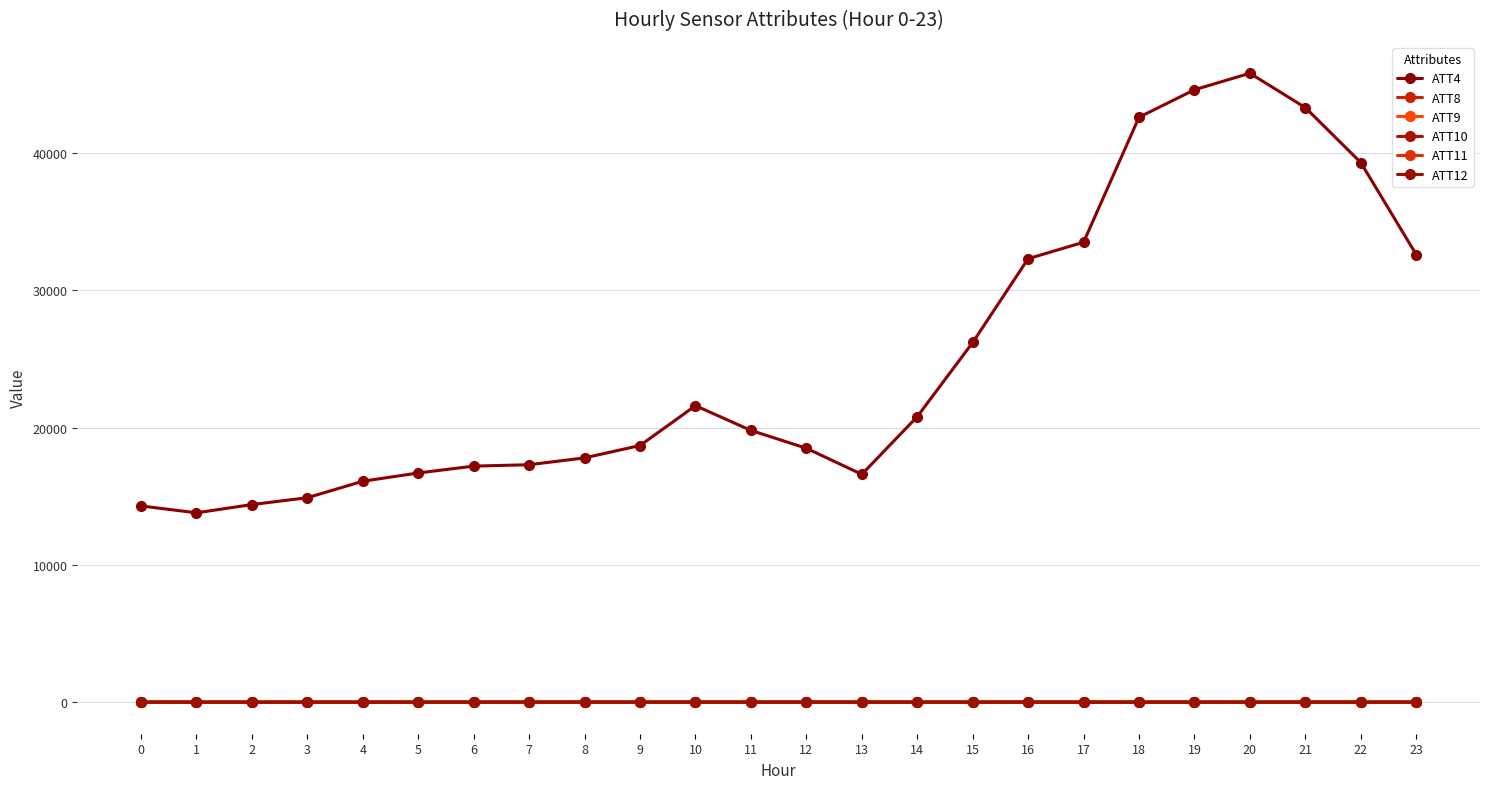

At which category does ATT8 reach its first local peak?

4